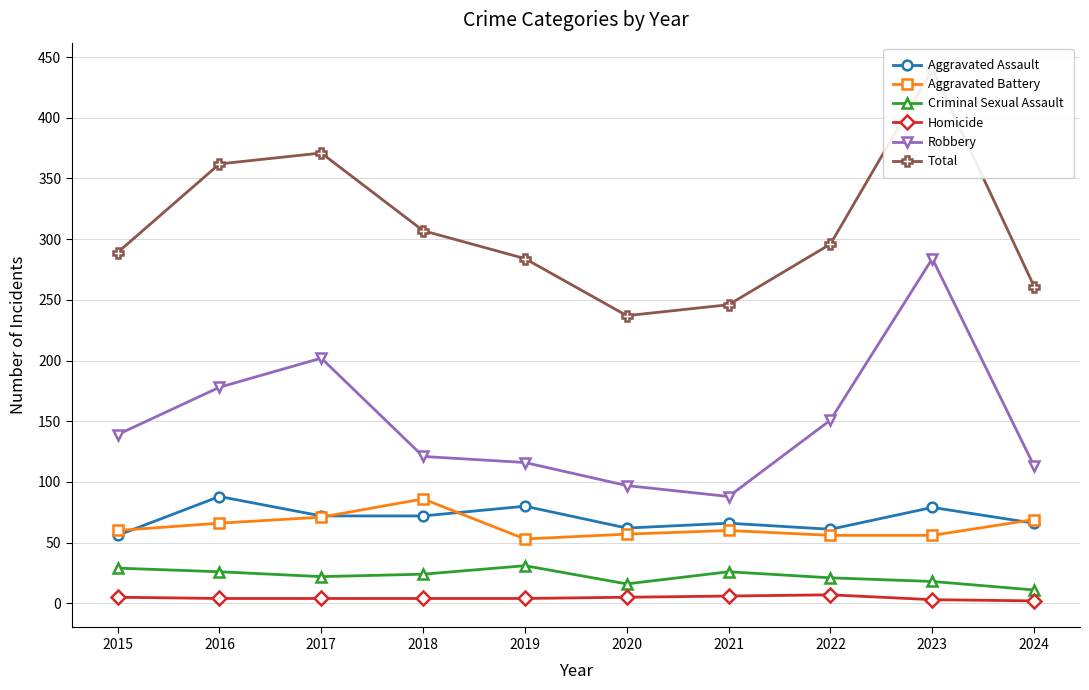

What is the spread (max minus min) of values at 2018?

303